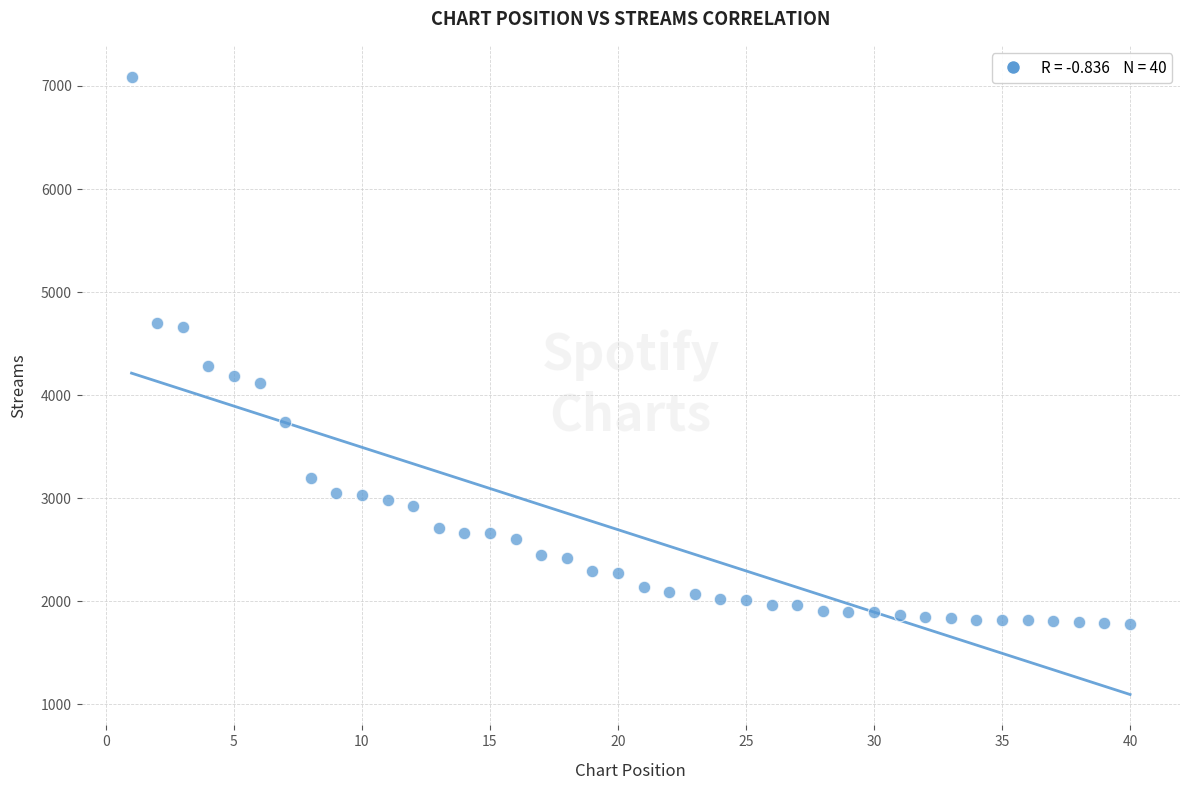

What Y value in the scatter plot is closest to 4437?

4287